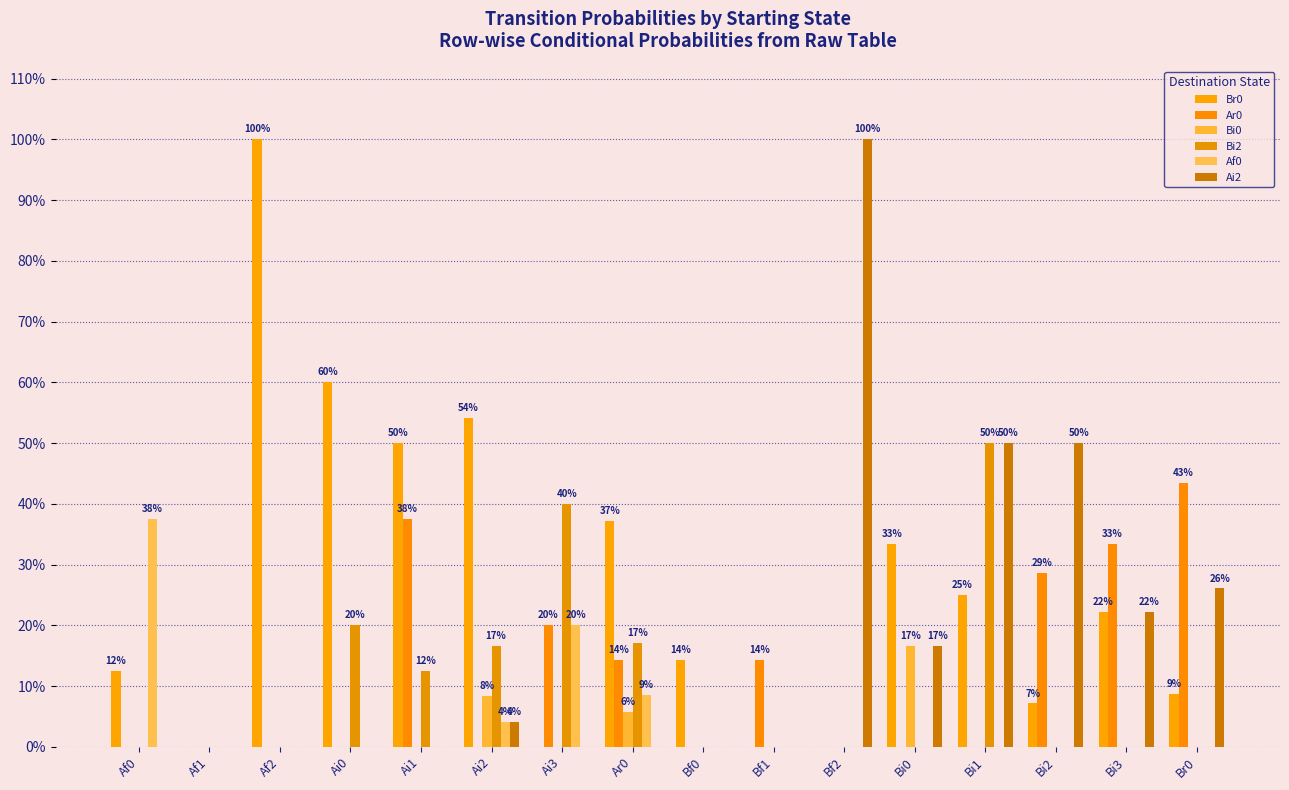

True or false: Ai2 has a value of 0.2 at Bi1.

False